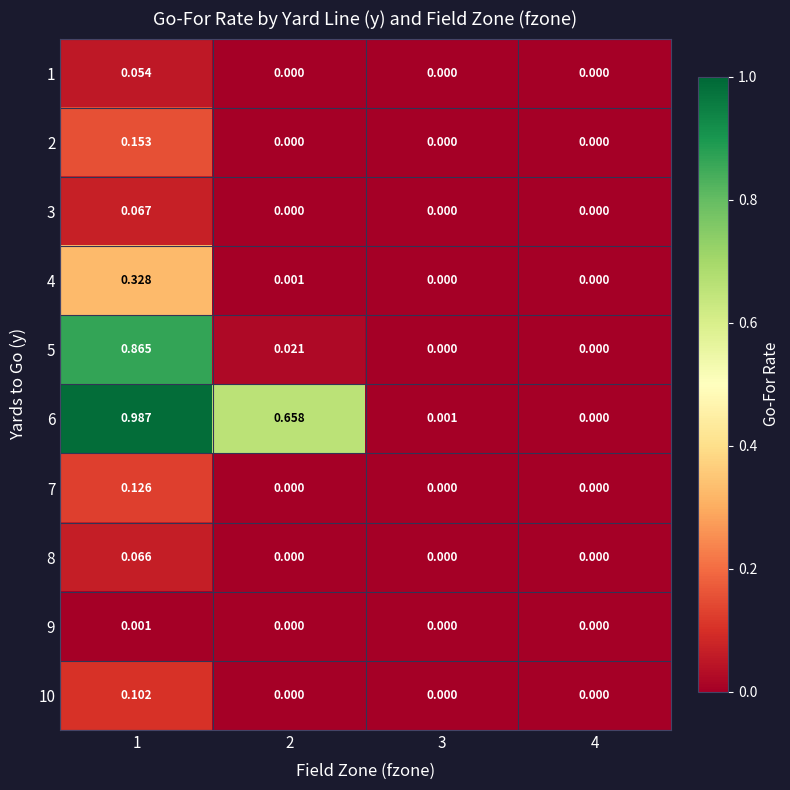

How many data points does each series have?

4